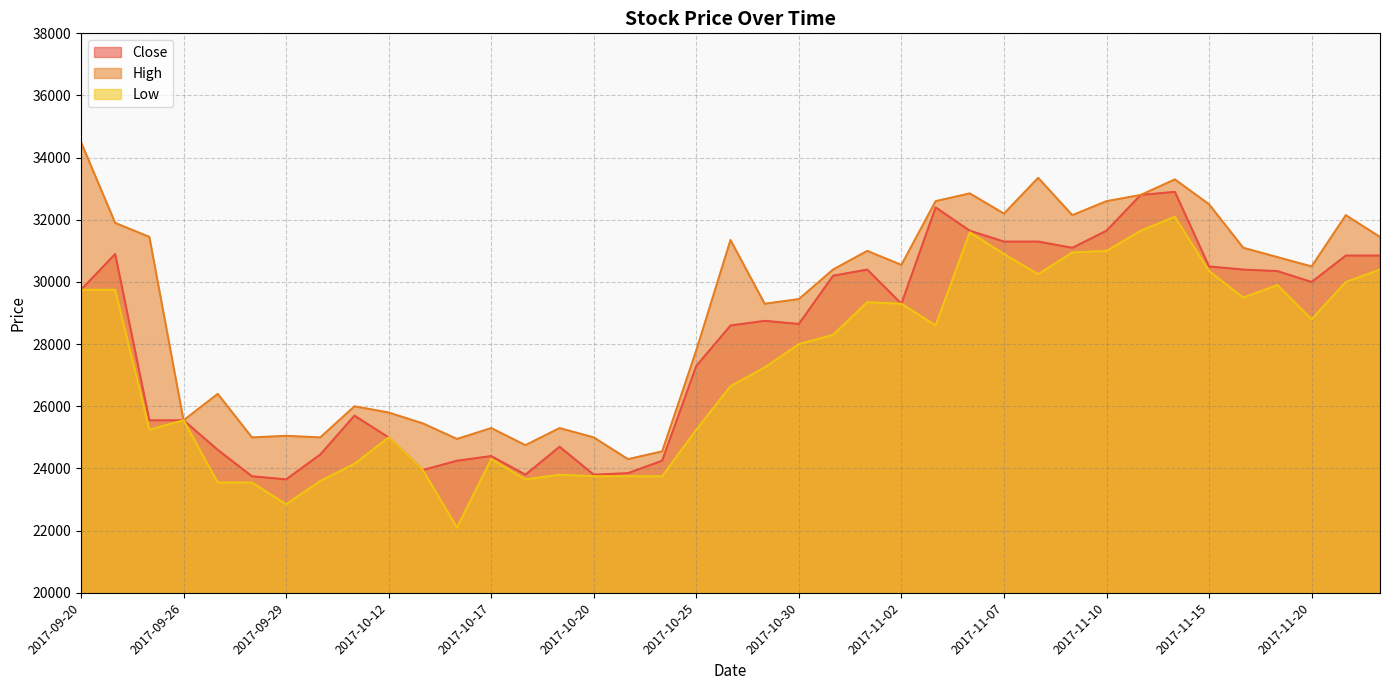

Where is the first local minimum for High?

2017-09-26